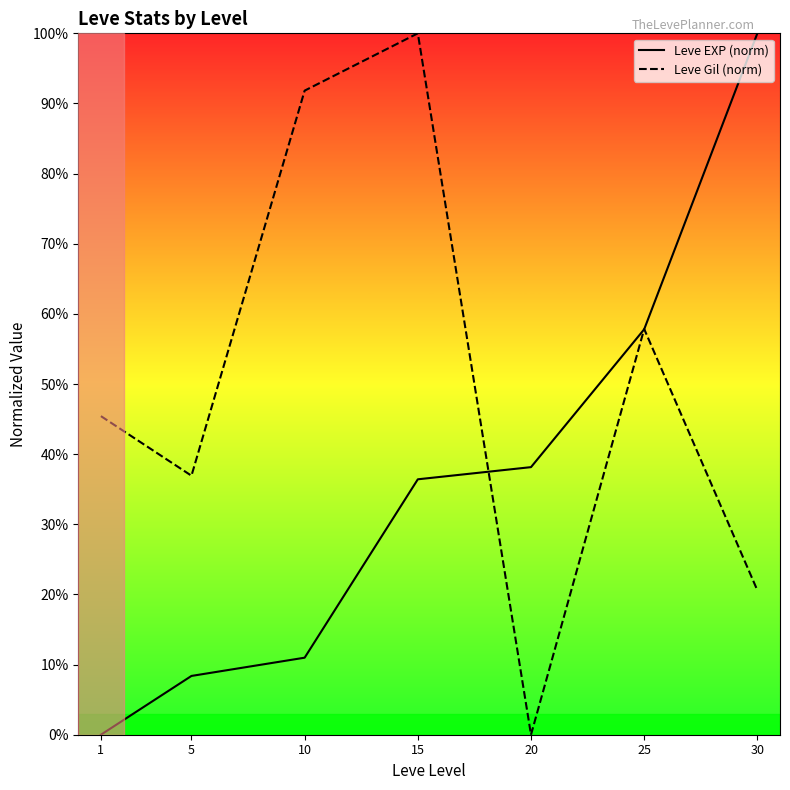

True or false: Leve Gil (norm) and Leve EXP (norm) intersect in this chart.

True